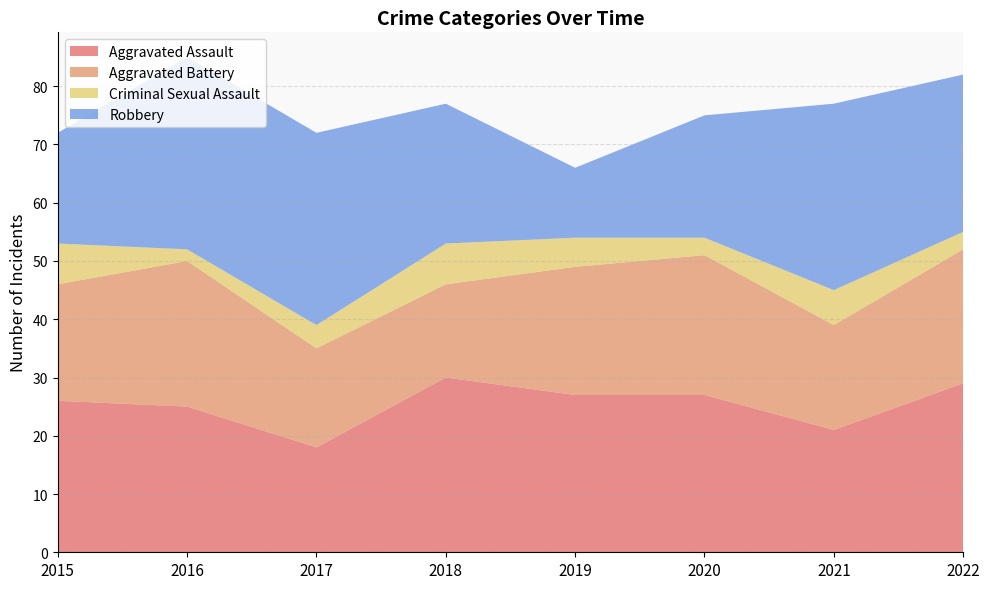

Reading left to right, transcribe all the data shown in this chart.

Aggravated Assault: 2015=26	2016=25	2017=18	2018=30	2019=27	2020=27	2021=21	2022=29
Aggravated Battery: 2015=20	2016=25	2017=17	2018=16	2019=22	2020=24	2021=18	2022=23
Criminal Sexual Assault: 2015=7	2016=2	2017=4	2018=7	2019=5	2020=3	2021=6	2022=3
Robbery: 2015=19	2016=33	2017=33	2018=24	2019=12	2020=21	2021=32	2022=27